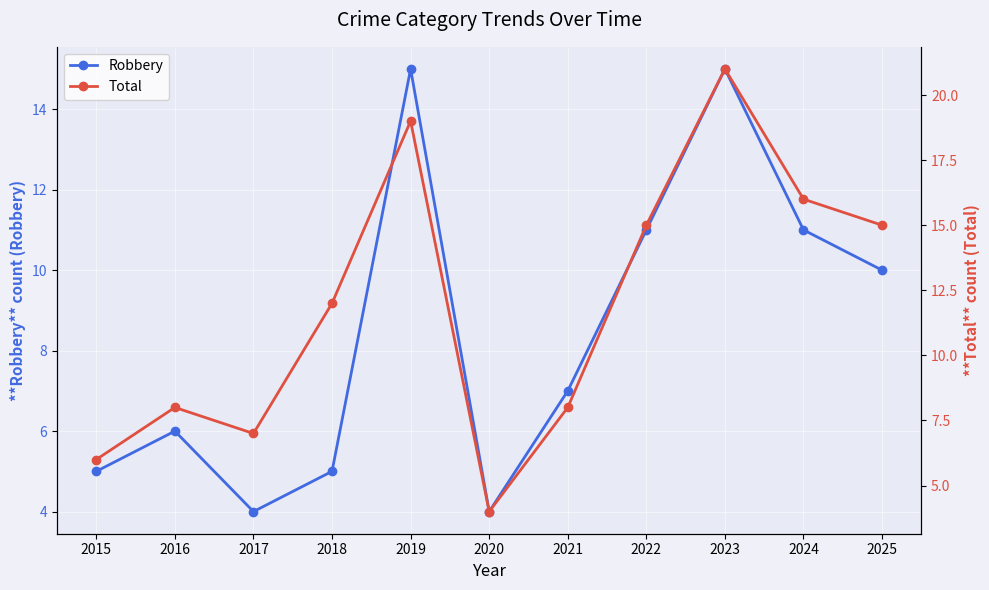

True or false: Robbery and Total cross at least once.

False